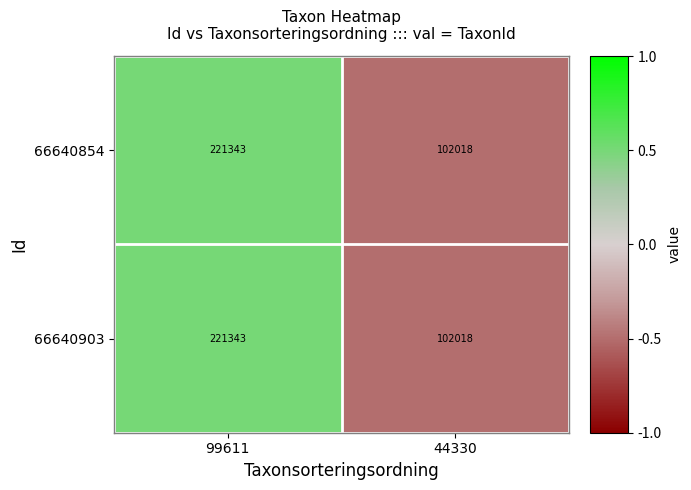

Where is 66640854 nearest to the value 161680?

44330